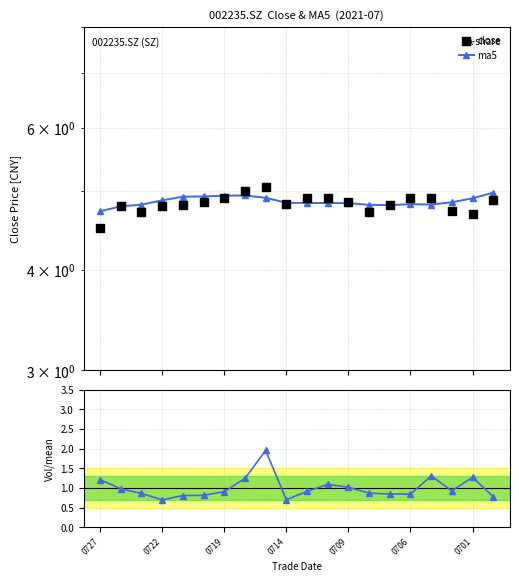

What is the total value across all series at 16?

11.0